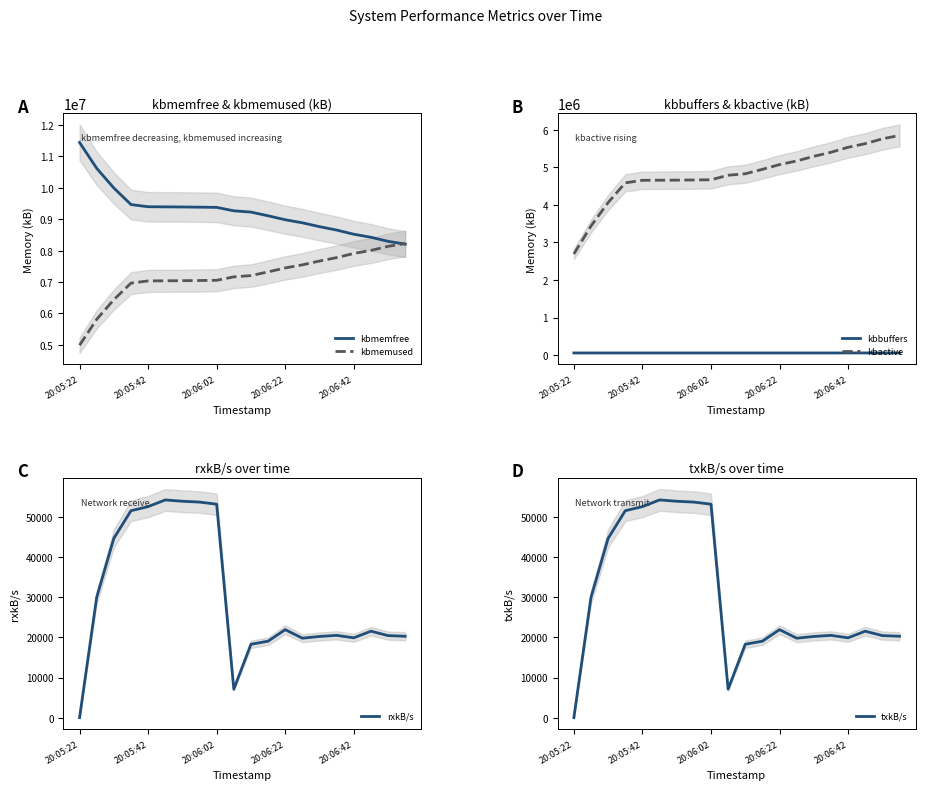

Which series has the widest spread of values?

kbmemfree